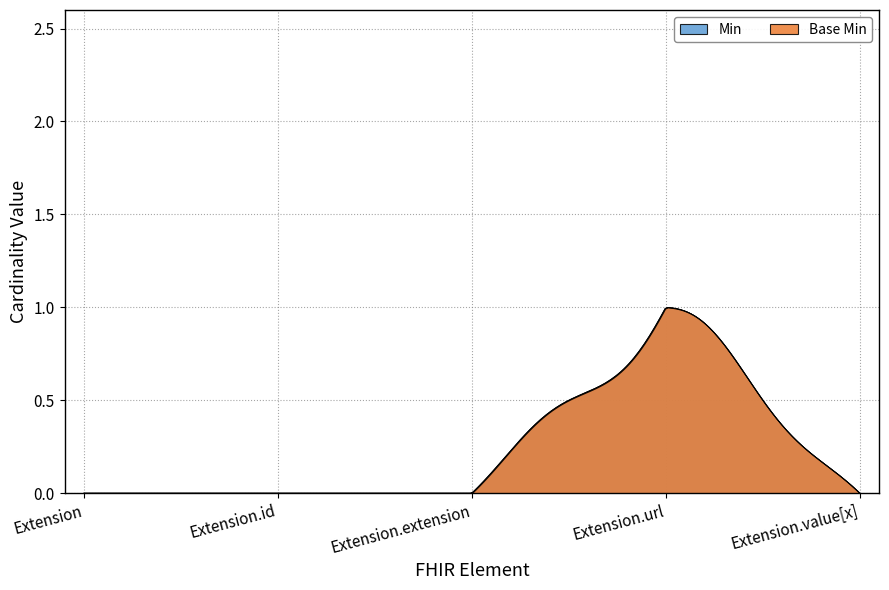

How many interior local peaks does the Base Min series have?

1